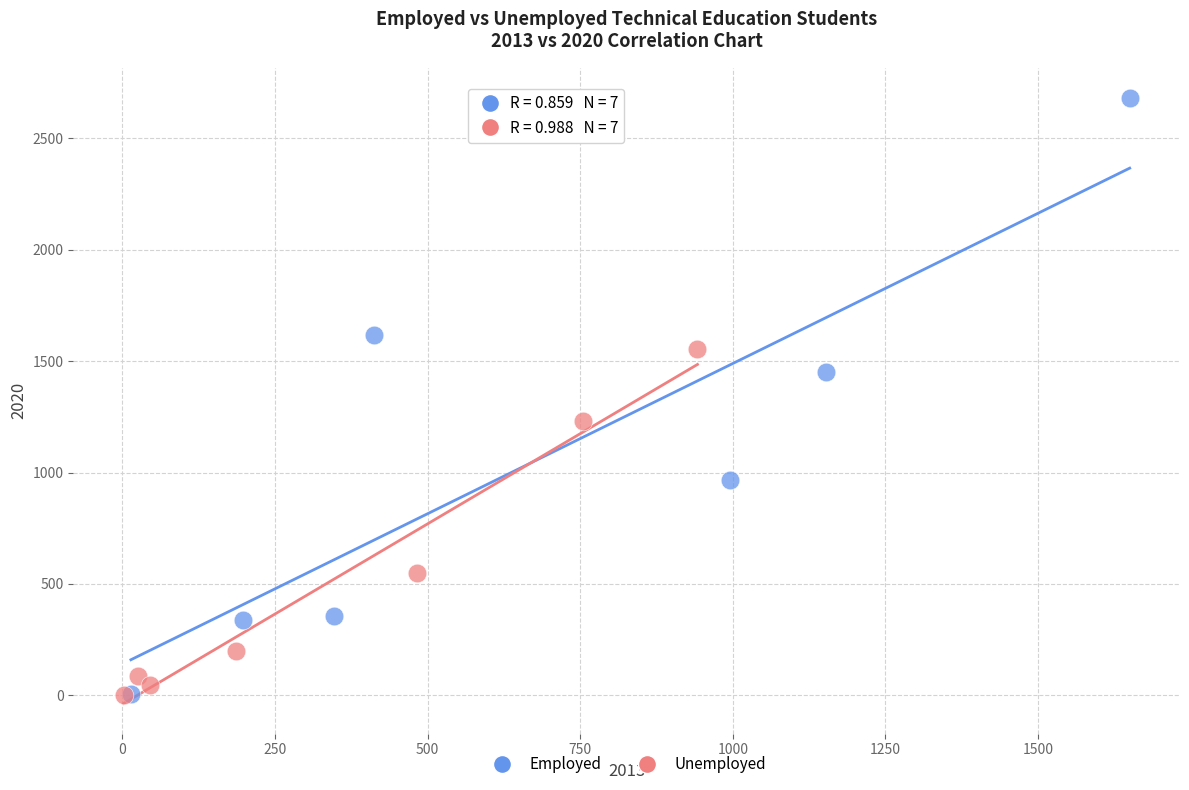

What are all the series names shown in the legend?

Employed, Unemployed